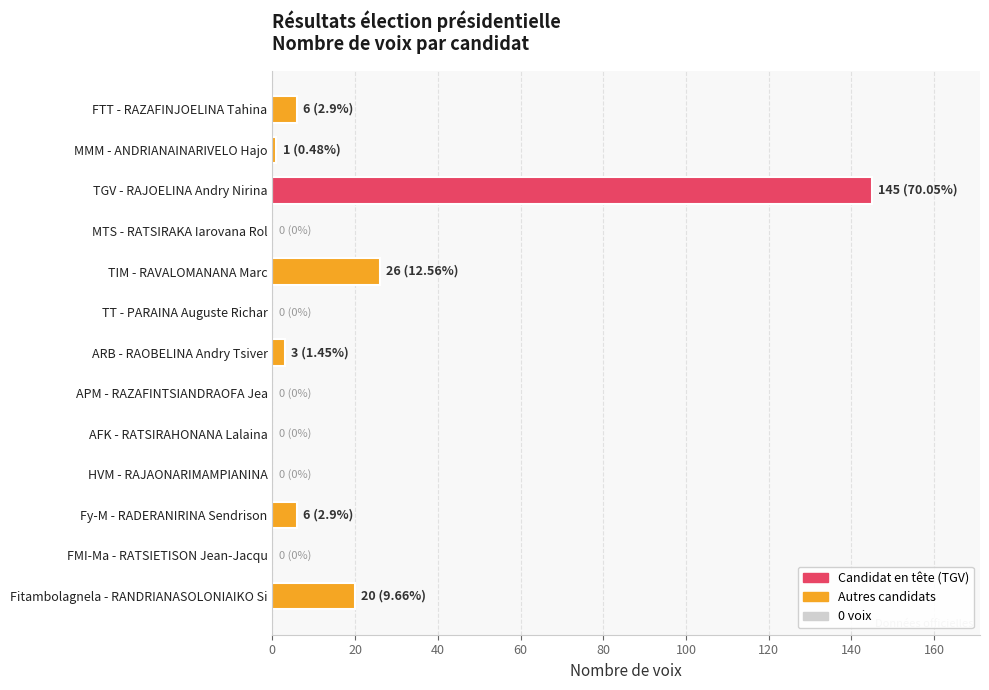

True or false: the data shows -87 at HVM - RAJAONARIMAMPIANINA.

False